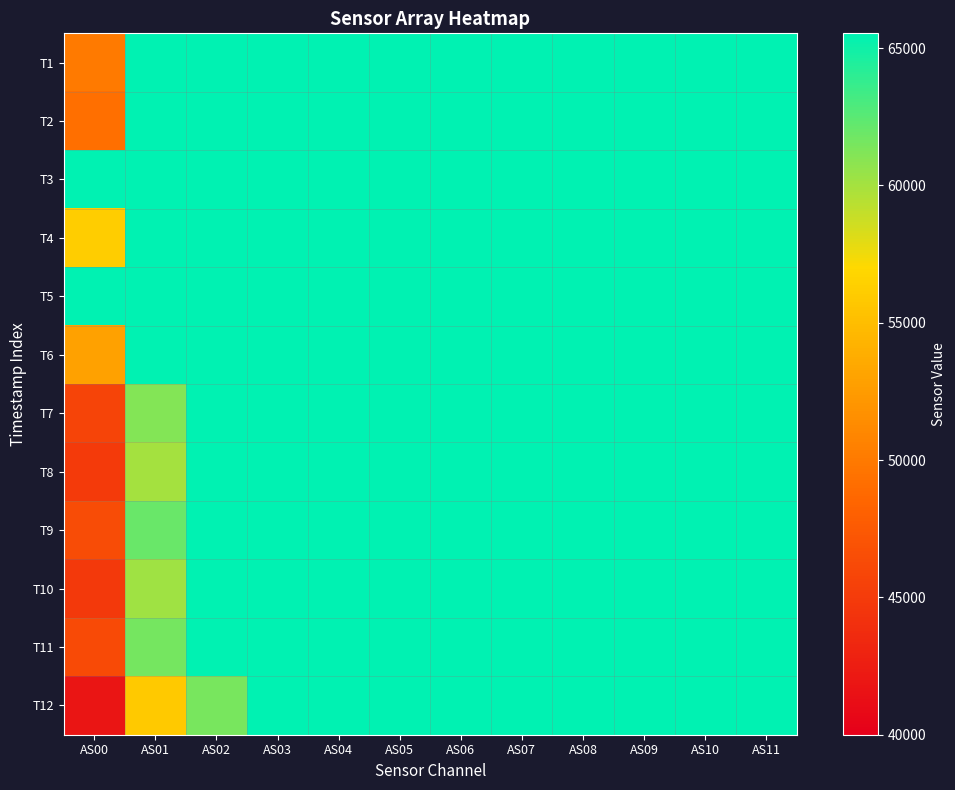

At how many categories does at least one series exceed 65180?

12